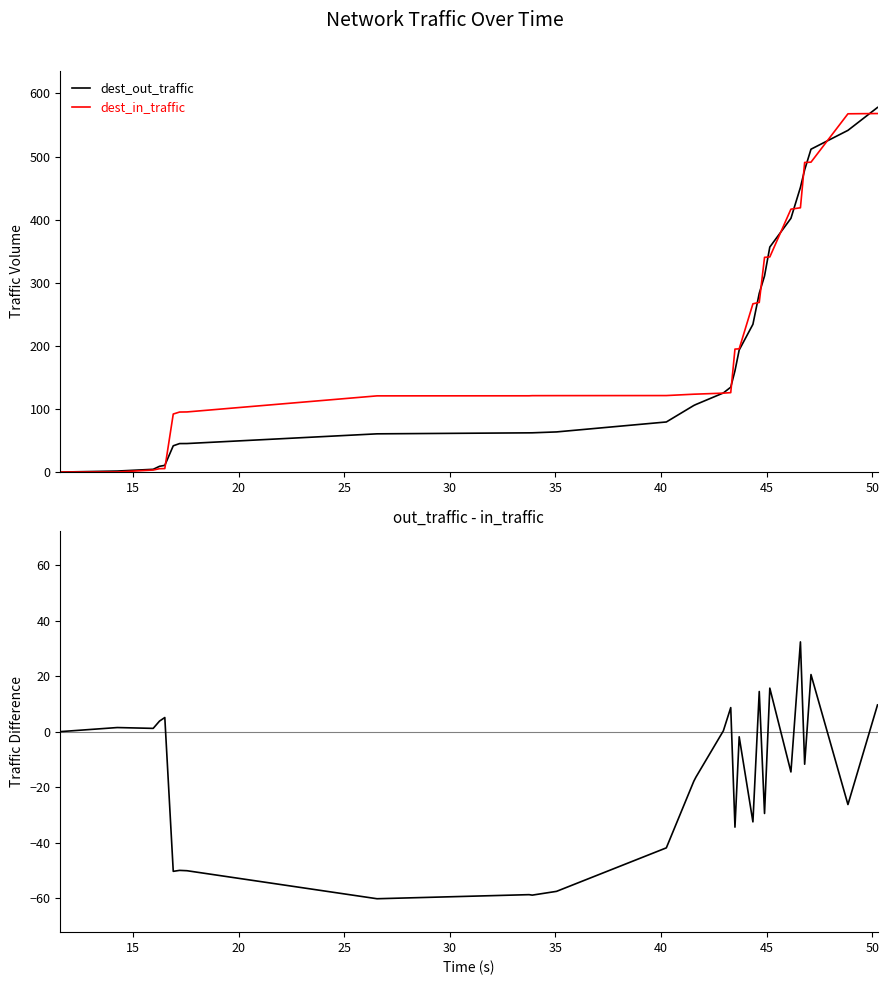

What is the maximum value shown in the chart?

577.8